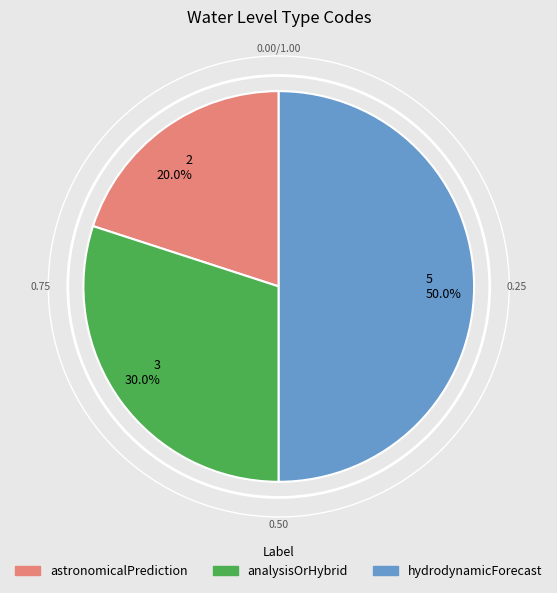

Does 2 20.0% account for over 50% of the chart?

No